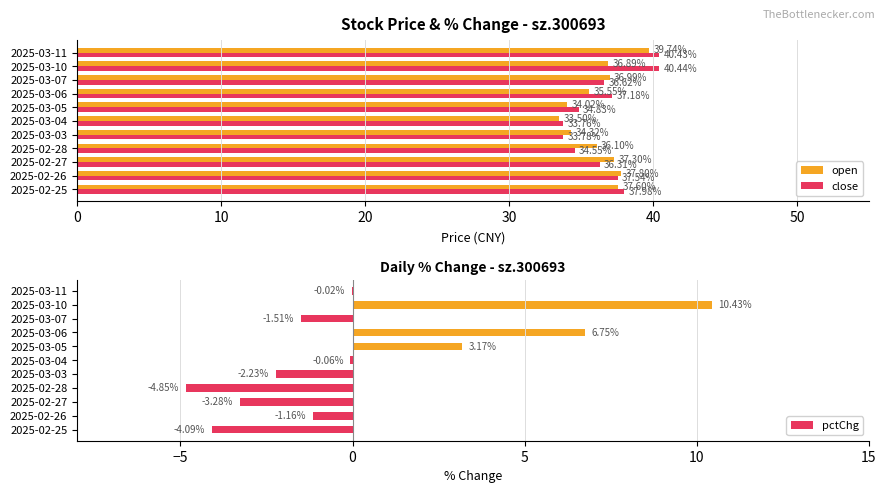

Is the value of open at 2025-02-26 greater than the value of close at 2025-03-06?

Yes